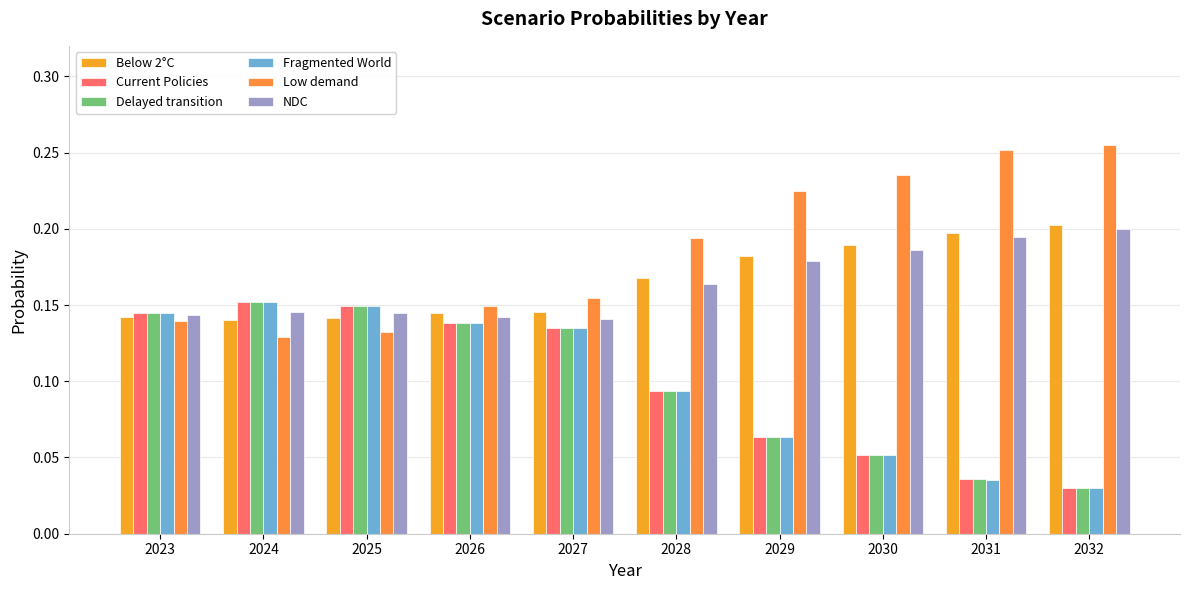

At which category does the chart reach its peak across all series?

2032